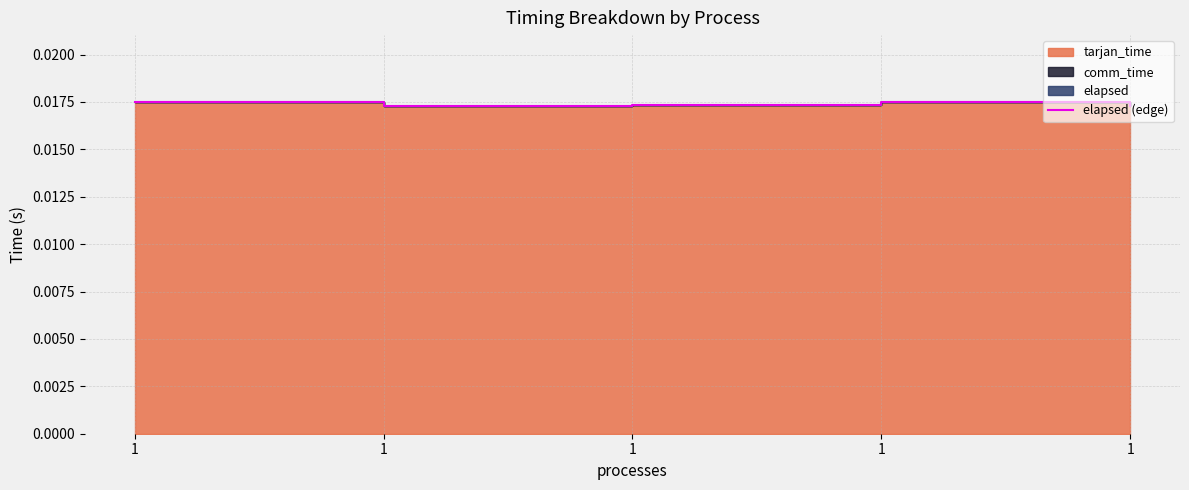

Count the number of categories in the chart.

5